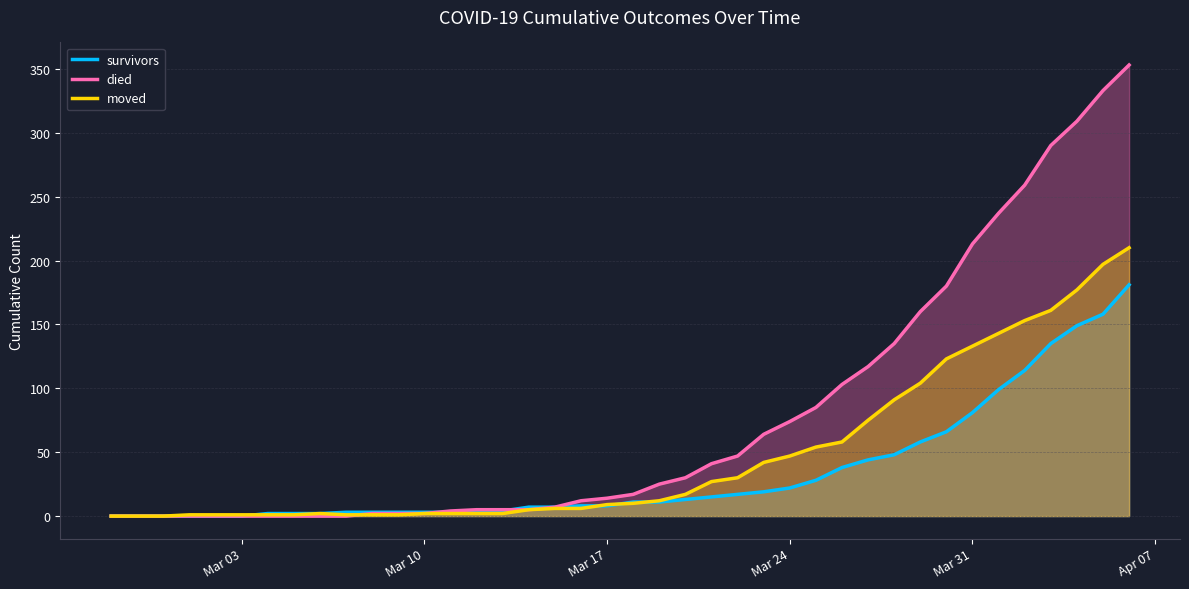

How many distinct data groups are displayed?

3